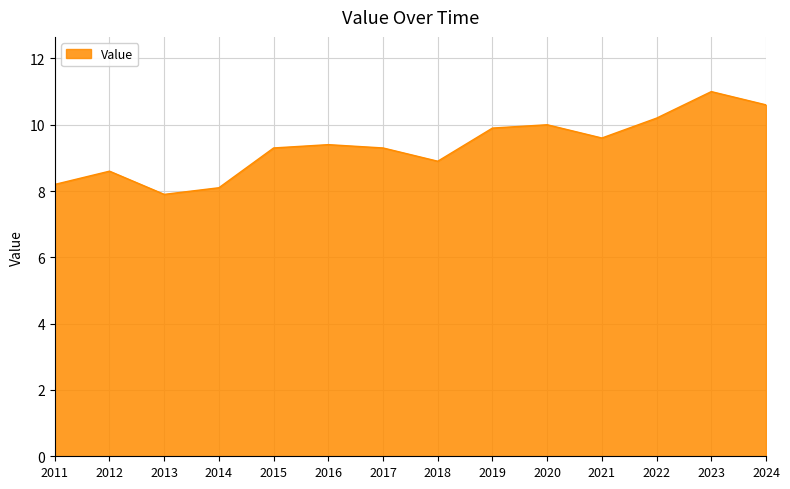

True or false: the data shows 8.2 at 2011.

True